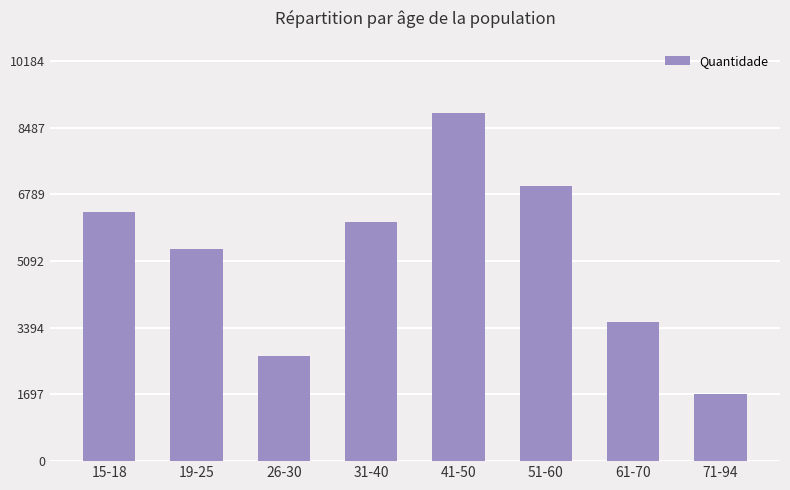

Rank the categories by value from highest to lowest.

41-50, 51-60, 15-18, 31-40, 19-25, 61-70, 26-30, 71-94